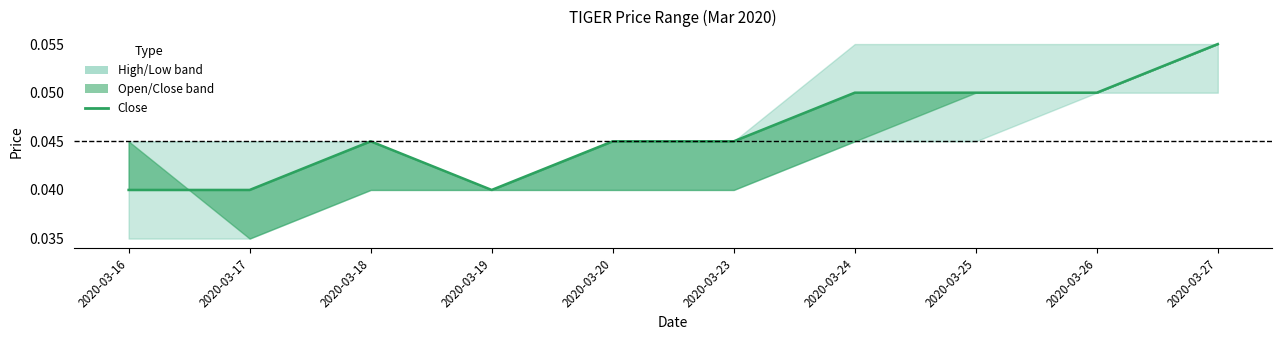

Does the chart display data point markers on the line(s)?

No